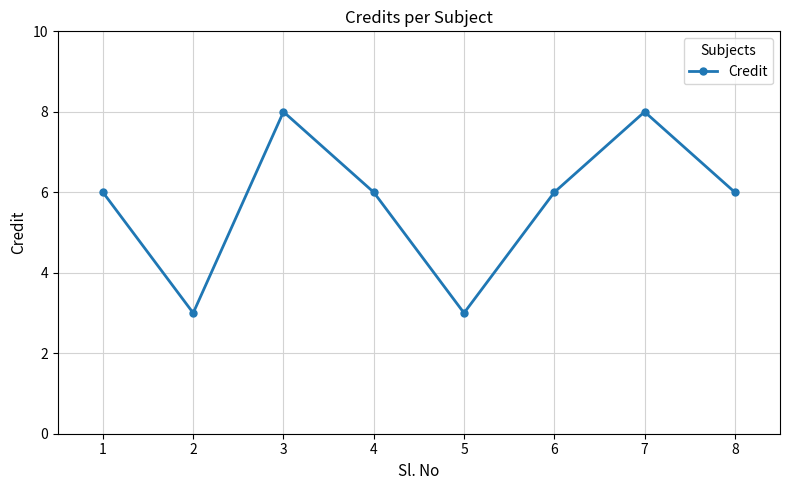

What is the minimum value shown in the chart?

3